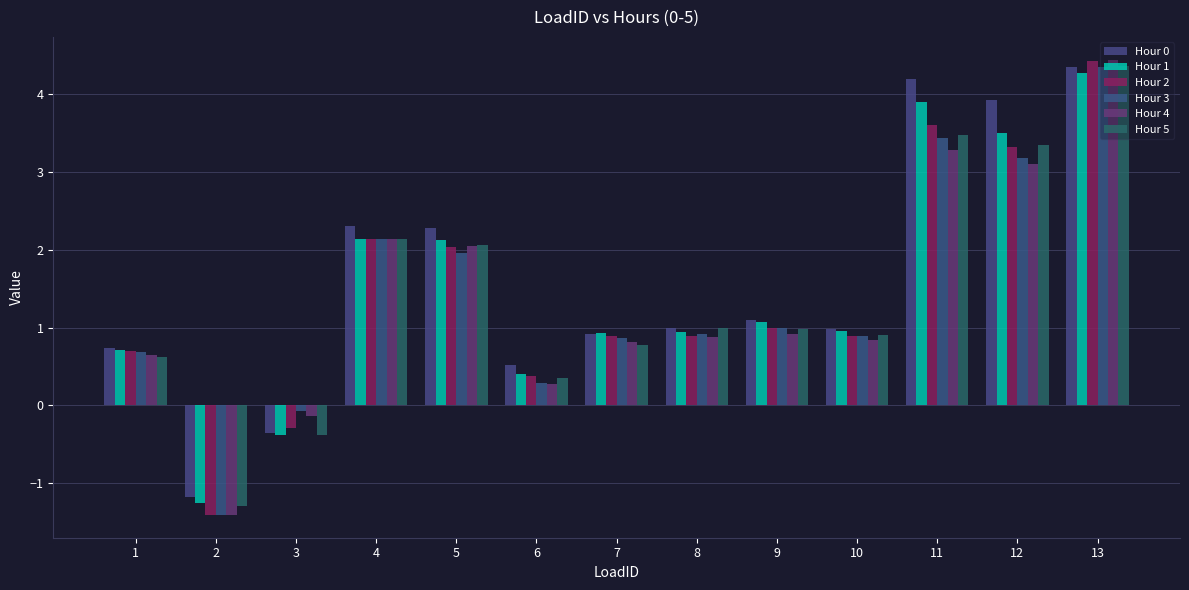

What is the approximate value of Hour 5 at 6?

0.4